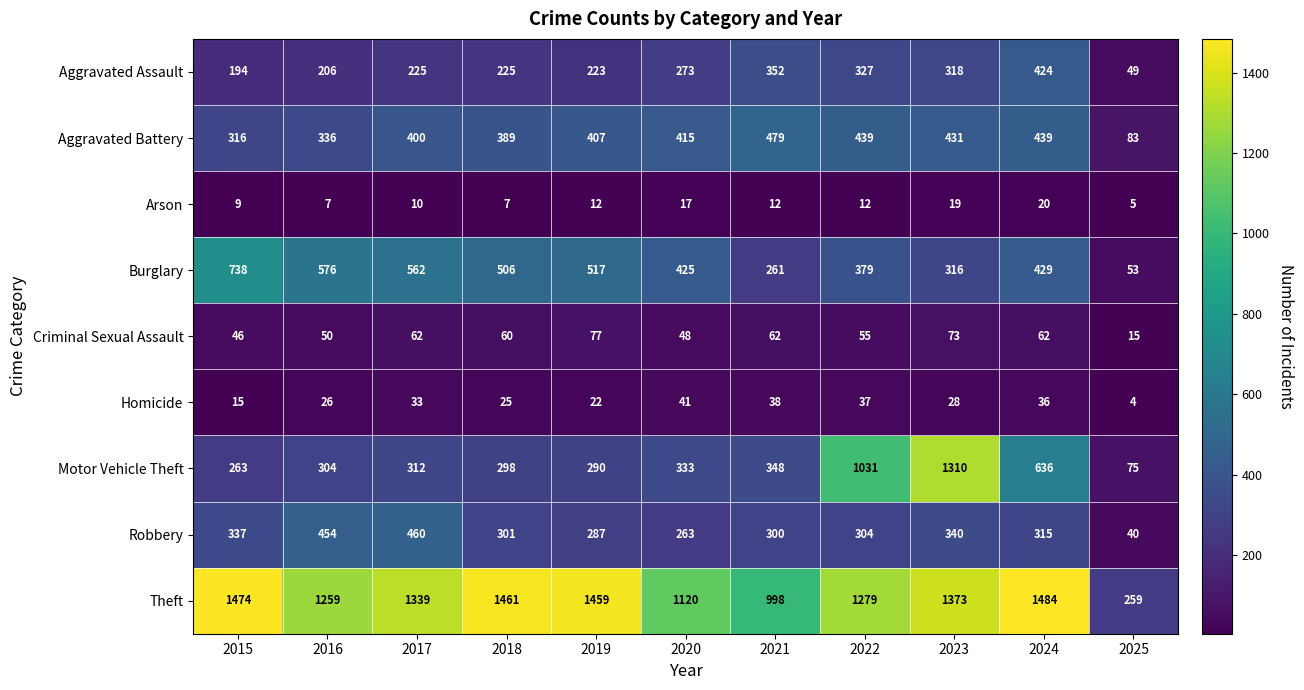

Which series has the widest spread of values?

Motor Vehicle Theft